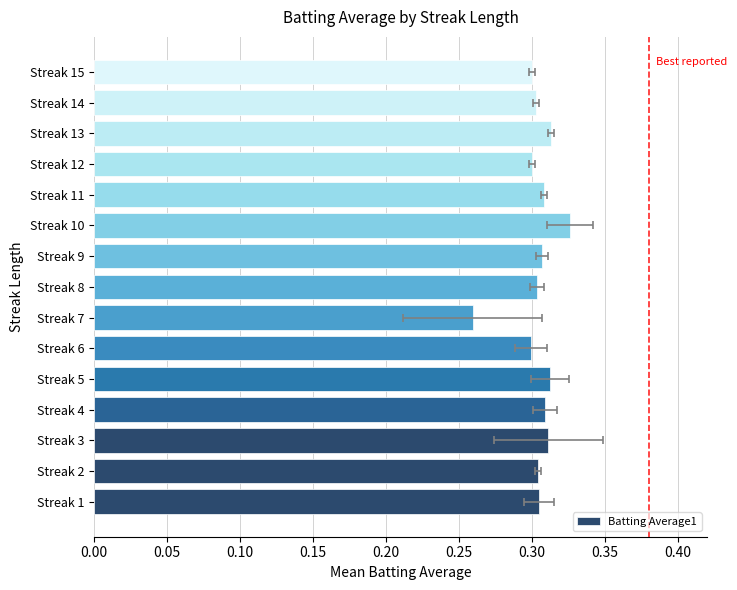

Are the bars horizontal?

Yes